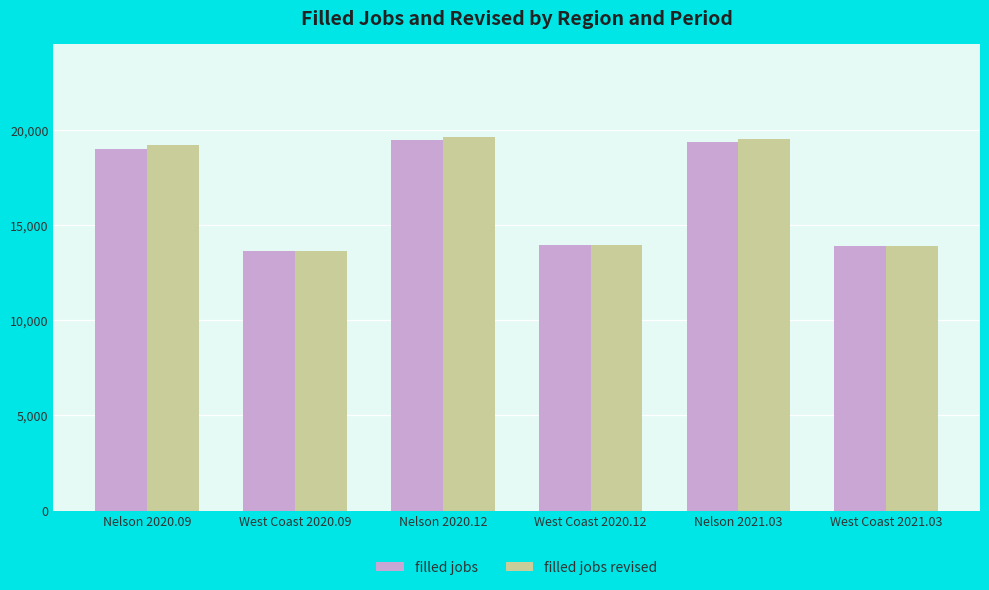

What is the spread (max minus min) of values at Nelson 2021.03?

143